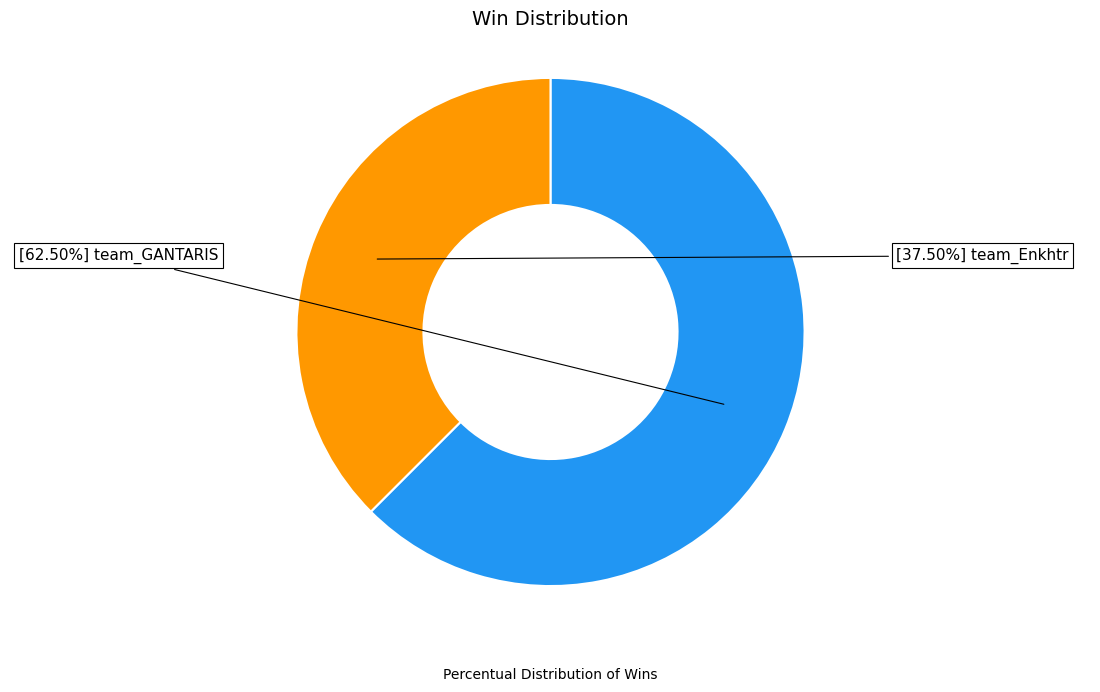

Is there a majority slice in this chart?

Yes